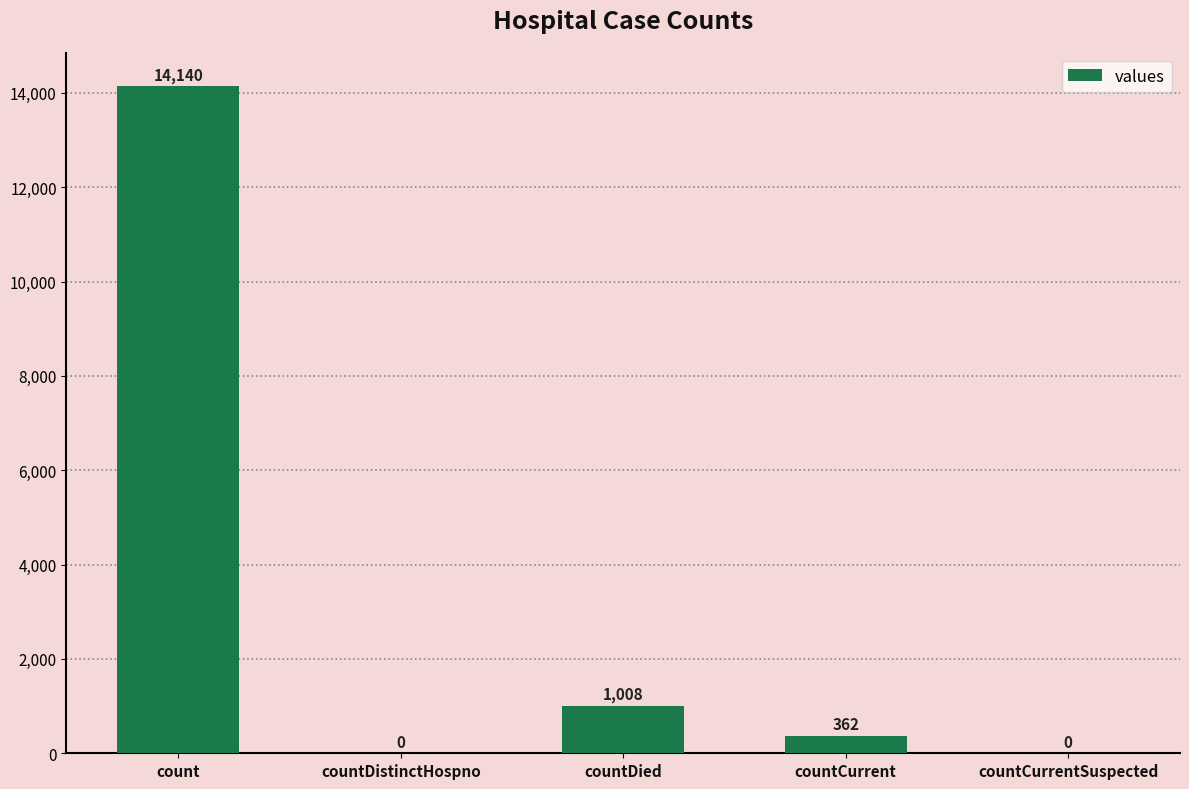

At which category does the chart reach its peak across all series?

count